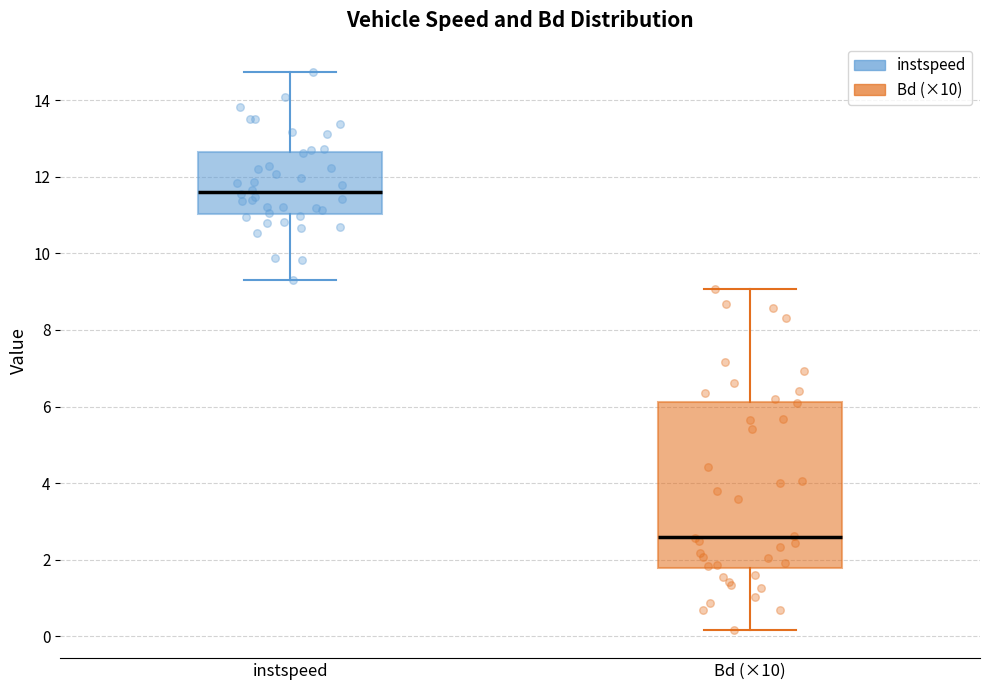

Where is the lower edge of the box for Bd (×10) on the y-axis? The values are not printed on the chart, so give them approximately, as read against the axis.

1.8